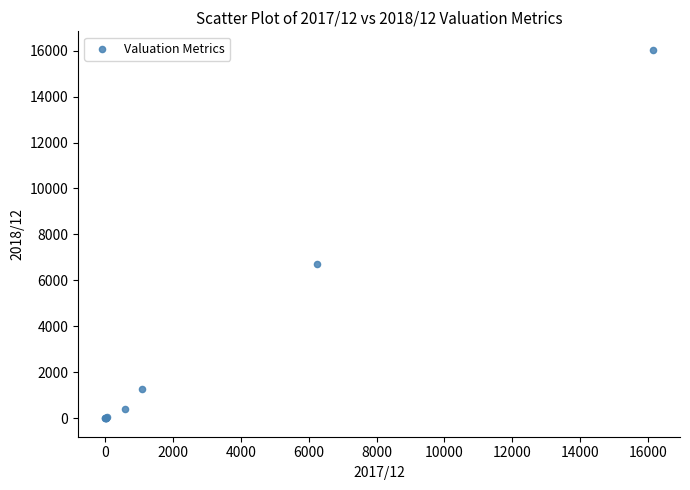

What Y value in the scatter plot is closest to 8018?

6705.0